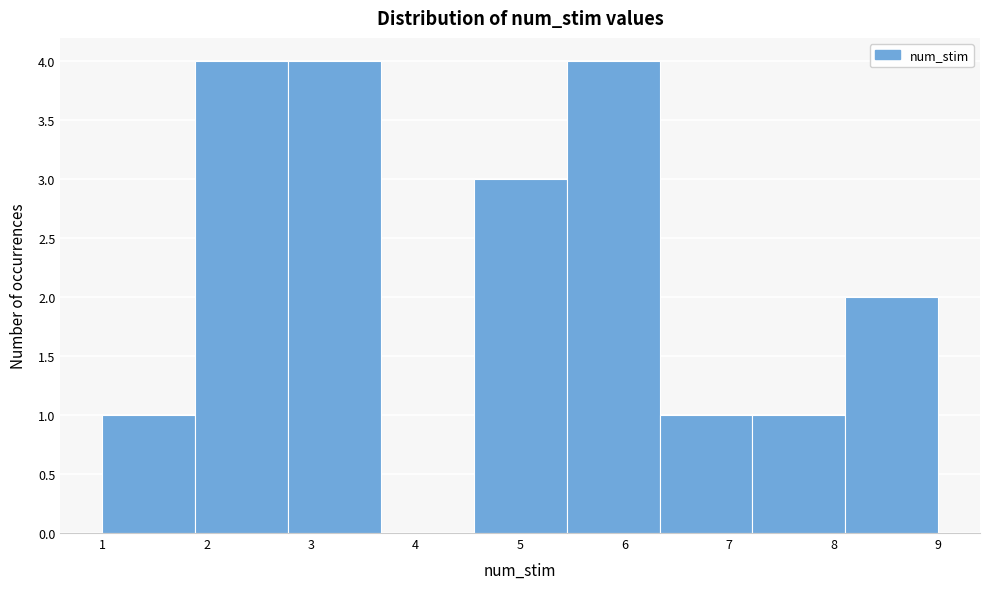

Reading left to right, list every bar in this chart as the range it spans on the x-axis followed by its height. Neither the bar edges nor the heights are printed on the chart, so give them approximately, as read against the axes.

1.0 to 1.9: 1
1.9 to 2.8: 4
2.8 to 3.7: 4
3.7 to 4.6: 0
4.6 to 5.4: 3
5.4 to 6.3: 4
6.3 to 7.2: 1
7.2 to 8.1: 1
8.1 to 9.0: 2